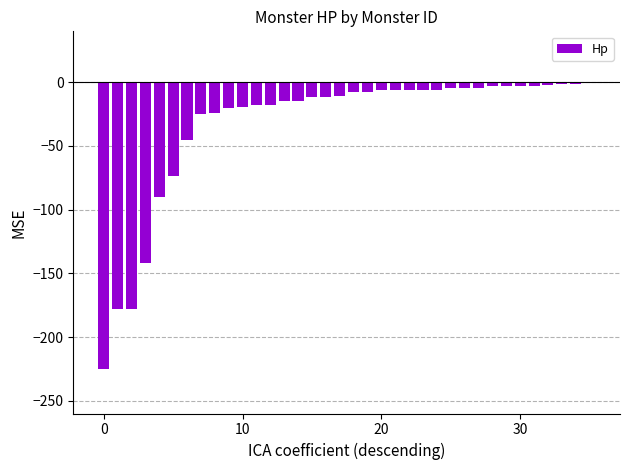

What is the sum of all values?

-1193.3